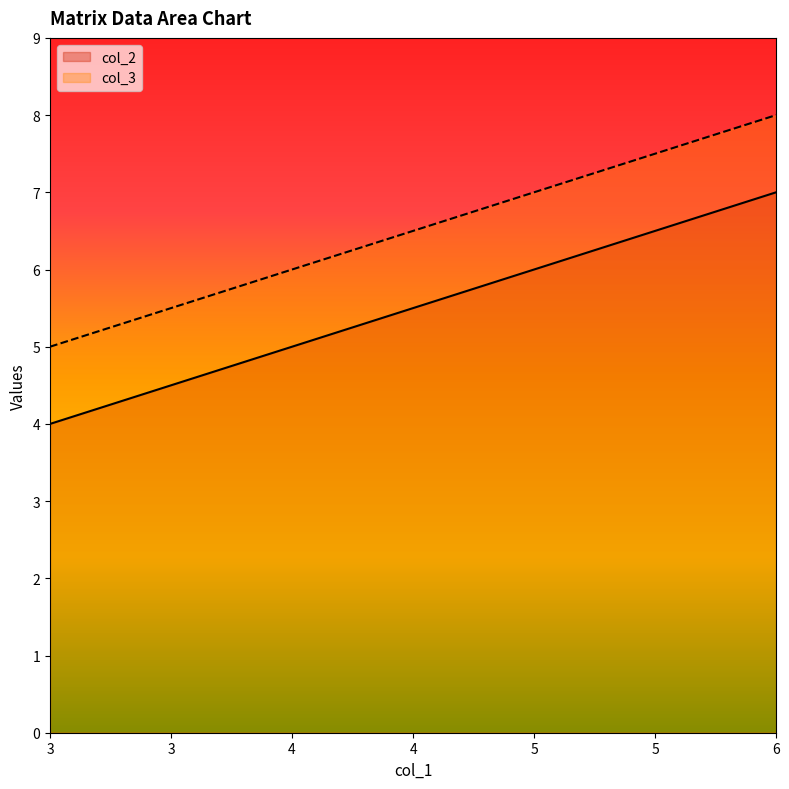

True or false: col_2 has more than 2 points higher than both neighbors.

False